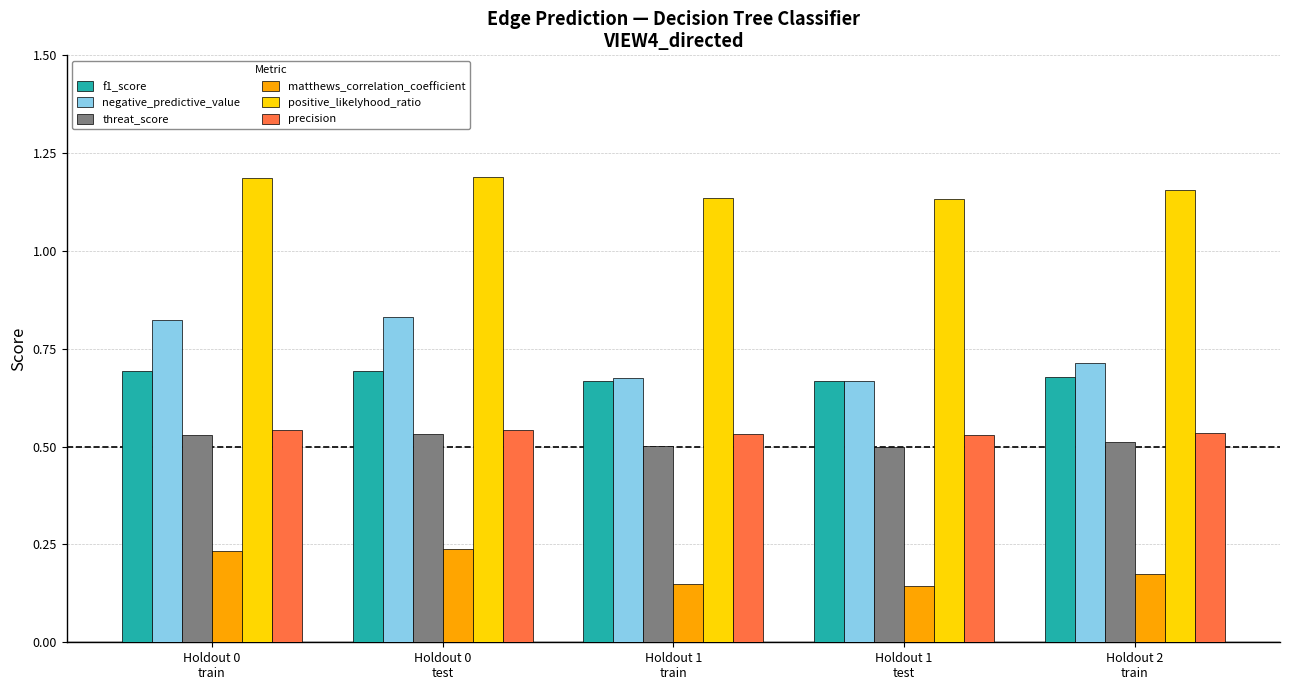

Which series has the widest spread of values?

negative_predictive_value